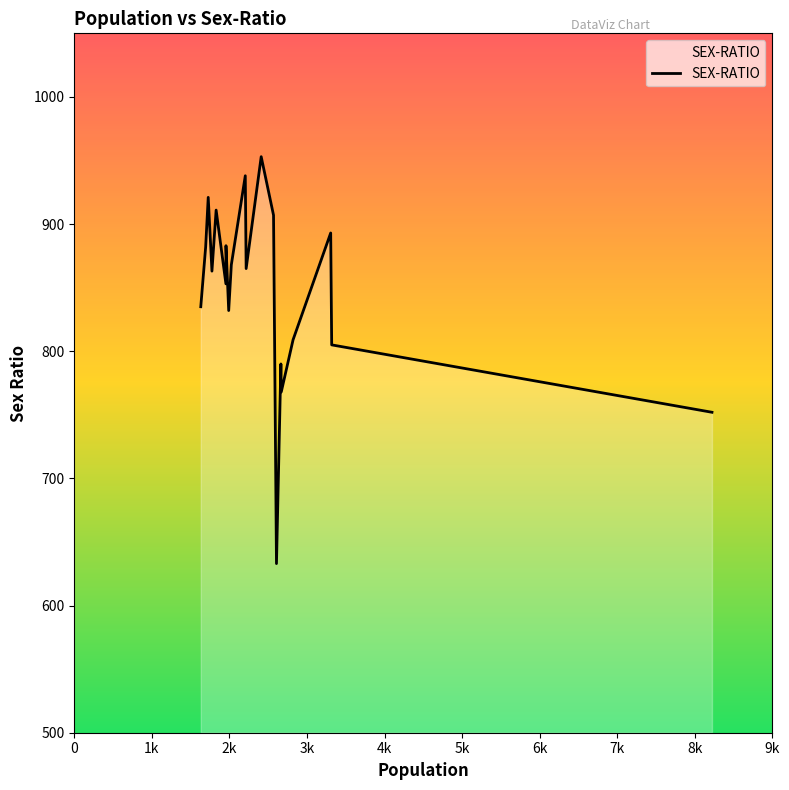

What is the maximum value shown in the chart?

953